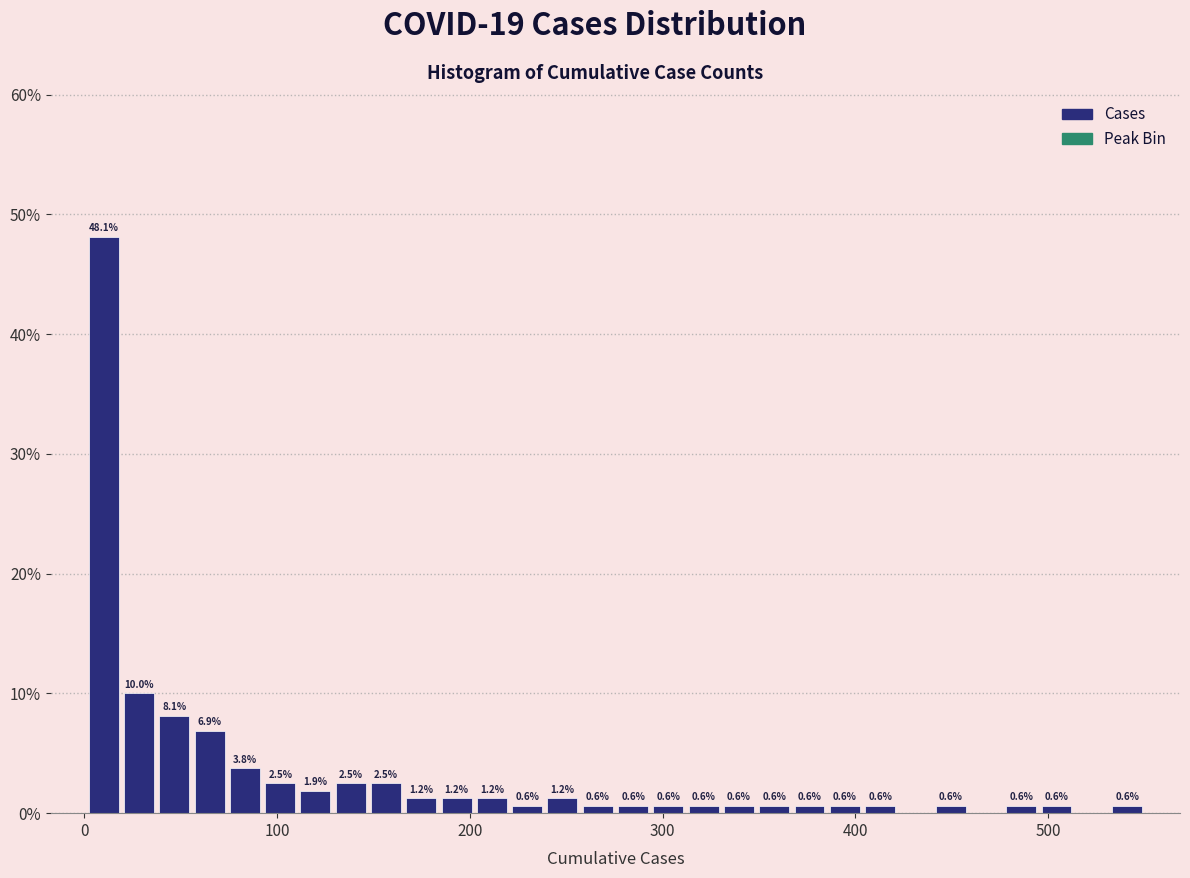

Read against the x-axis, roughly where is the centre of the tallest bar?

10